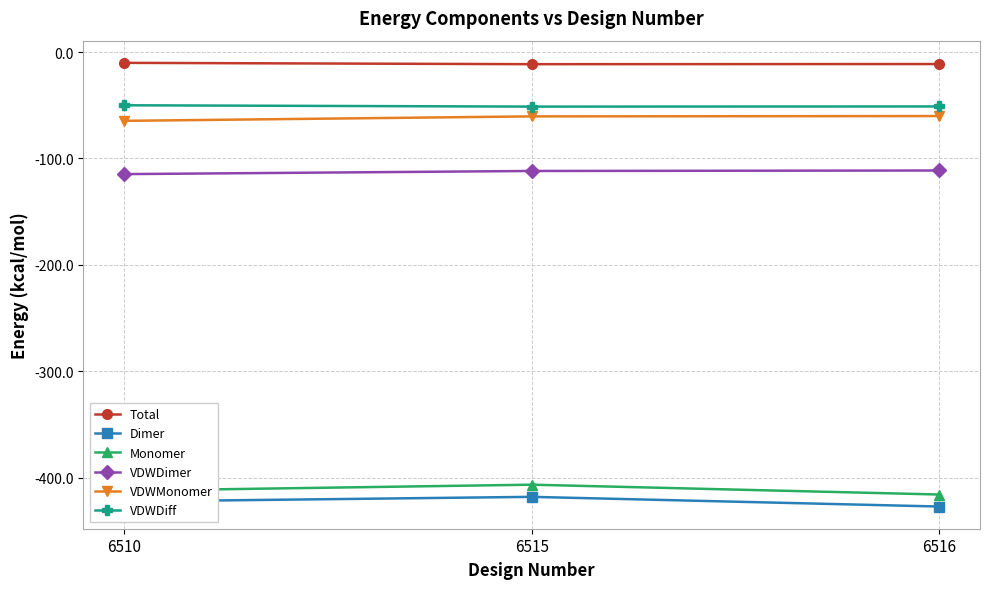

Which series has the largest total across all categories?

Total